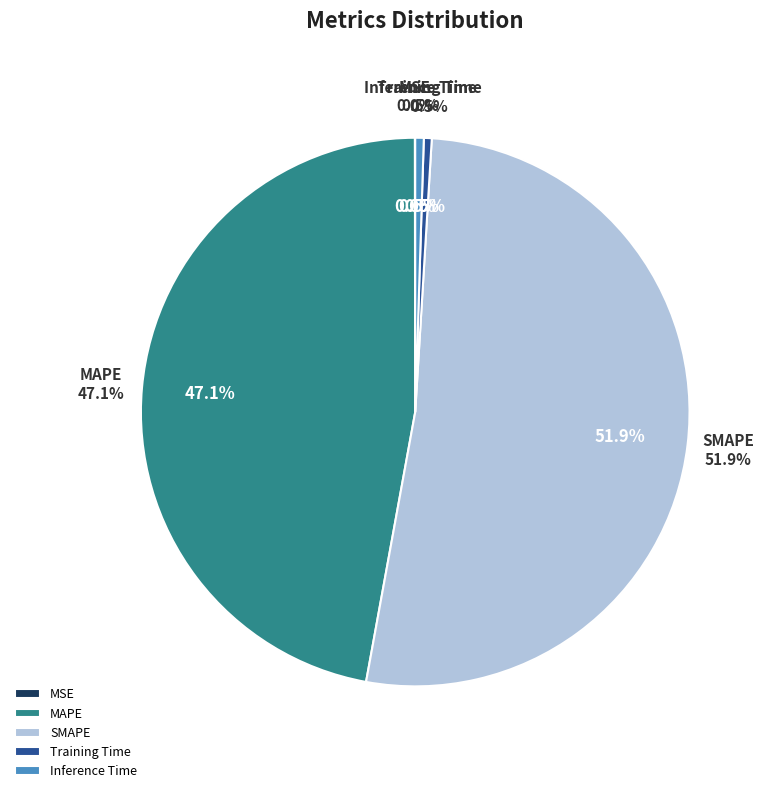

Is there a majority slice in this chart?

Yes